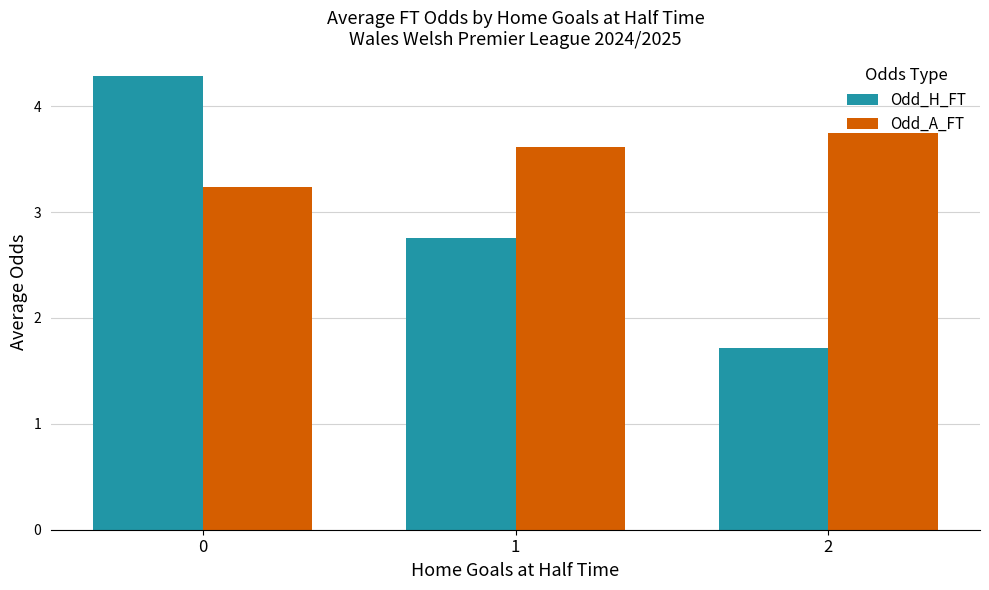

What is the total value across all series at 1?

6.4